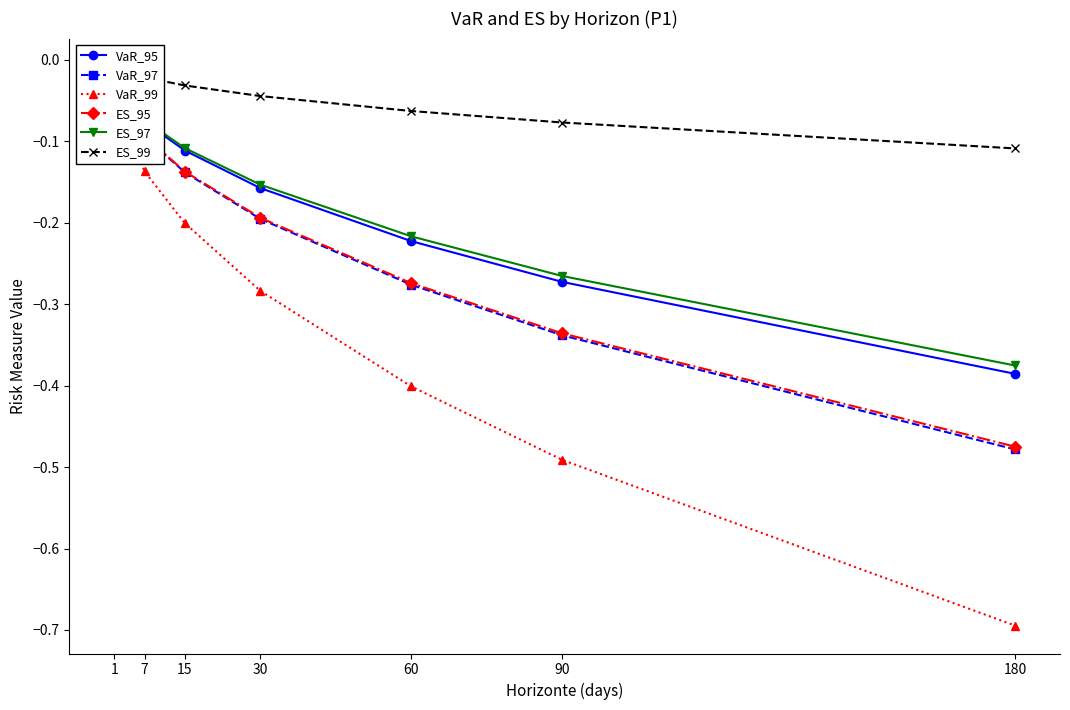

Reading left to right, transcribe all the data shown in this chart.

VaR_95: -0.0	-0.1	-0.1	-0.2	-0.2	-0.3	-0.4
VaR_97: -0.0	-0.1	-0.1	-0.2	-0.3	-0.3	-0.5
VaR_99: -0.1	-0.1	-0.2	-0.3	-0.4	-0.5	-0.7
ES_95: -0.0	-0.1	-0.1	-0.2	-0.3	-0.3	-0.5
ES_97: -0.0	-0.1	-0.1	-0.2	-0.2	-0.3	-0.4
ES_99: -0.0	-0.0	-0.0	-0.0	-0.1	-0.1	-0.1